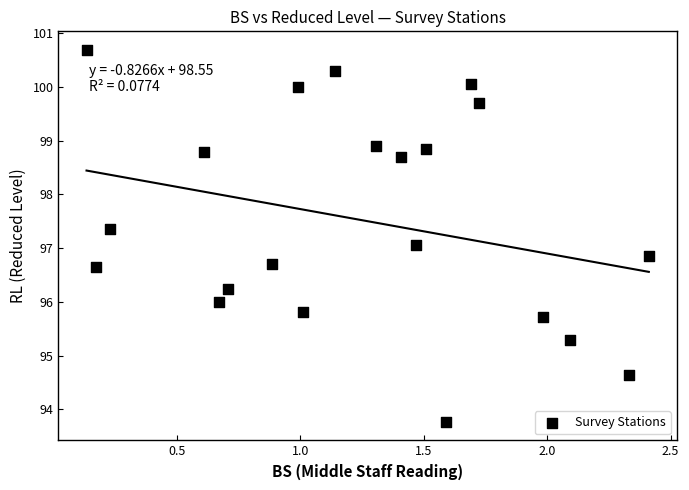

What is the range of Y values (max minus min)?

6.9